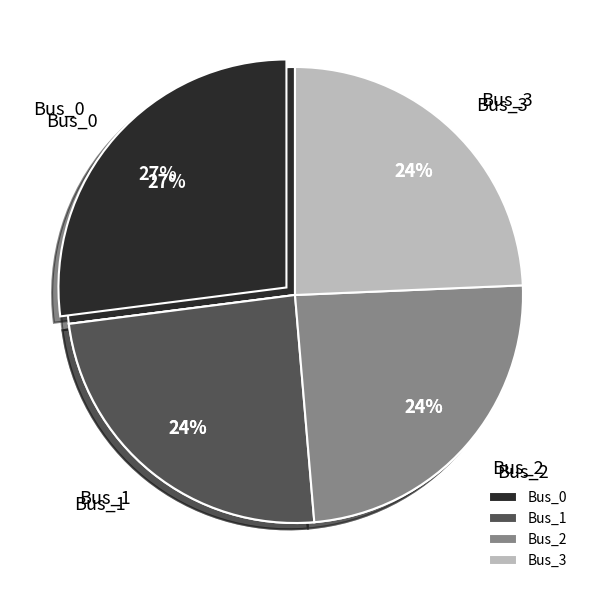

To the nearest percent, what is the difference between the Bus_2 and Bus_0 slice percentages?

3%